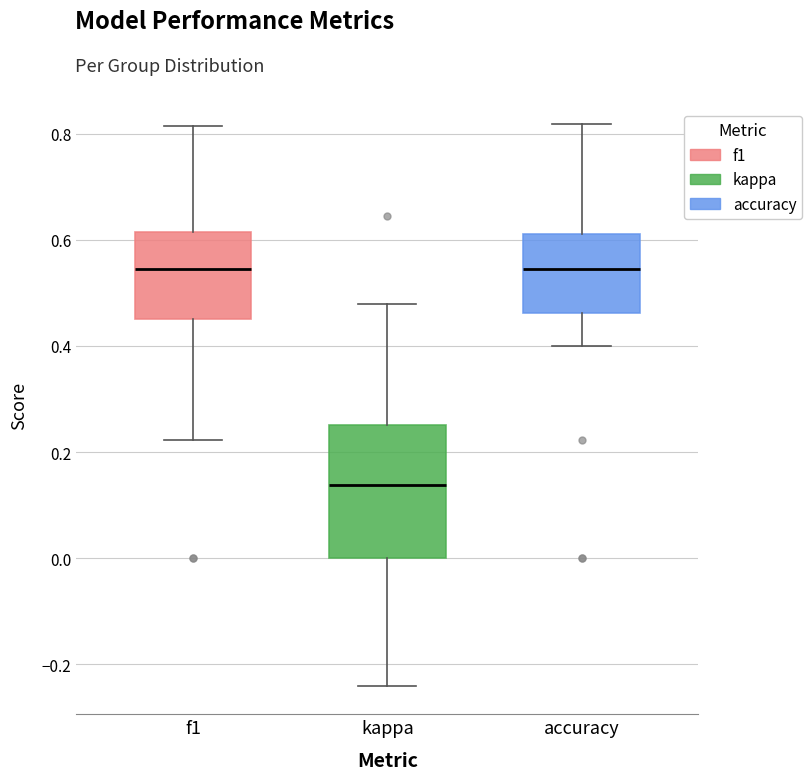

Reading left to right, read every box against the y-axis: the position of its median line, the range the box covers, and the ends of its whiskers. The values are not printed on the chart, so give them approximately, as read against the axis.

f1: median 0.54, box 0.46 to 0.62, whiskers 0.22 to 0.82
kappa: median 0.14, box 0.00 to 0.26, whiskers -0.24 to 0.48
accuracy: median 0.54, box 0.46 to 0.62, whiskers 0.40 to 0.82